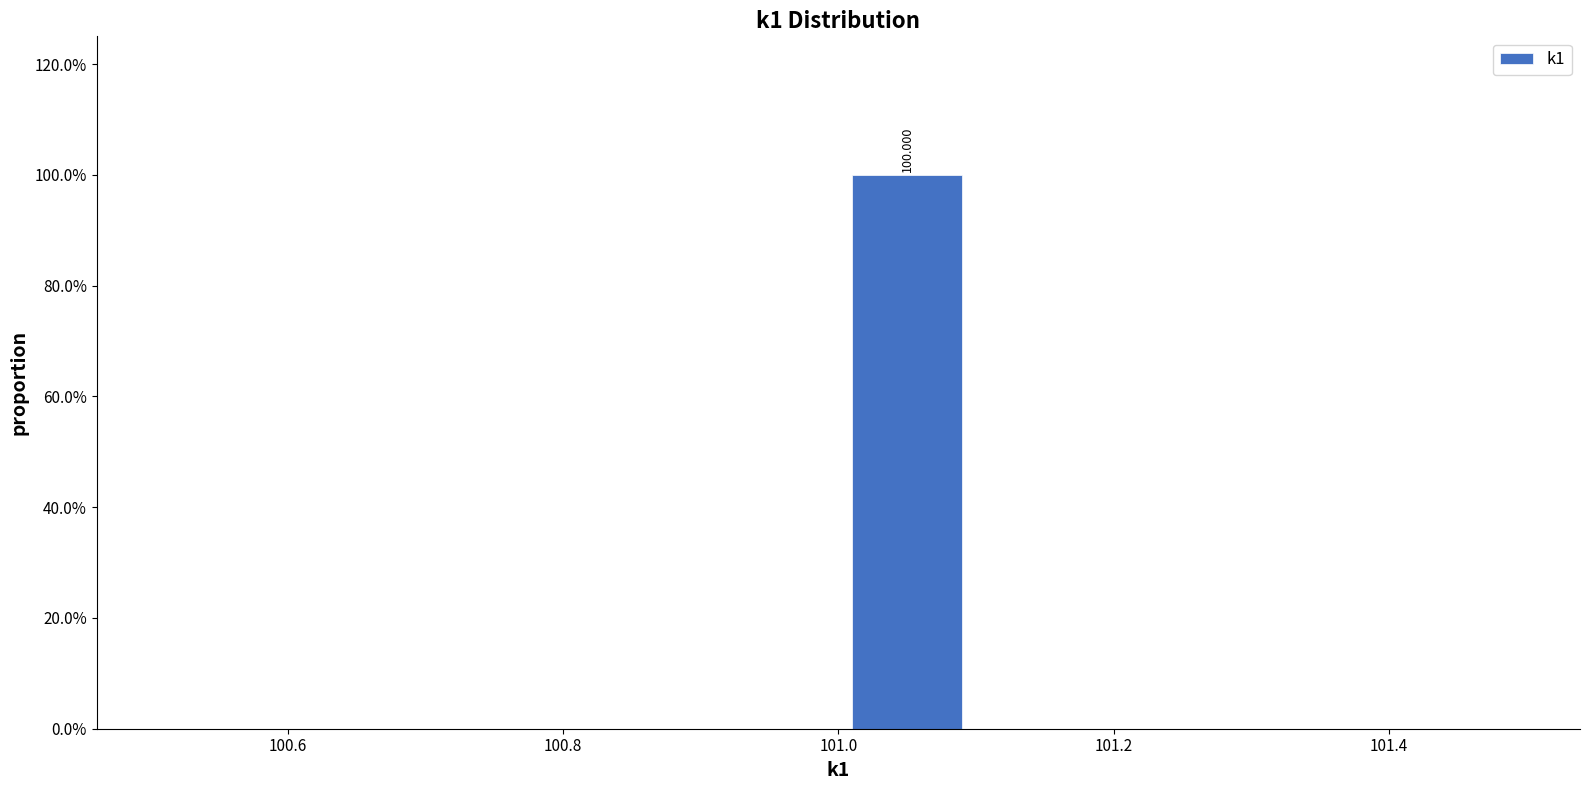

Which range on the x-axis has the tallest bar?

101.0 to 101.1